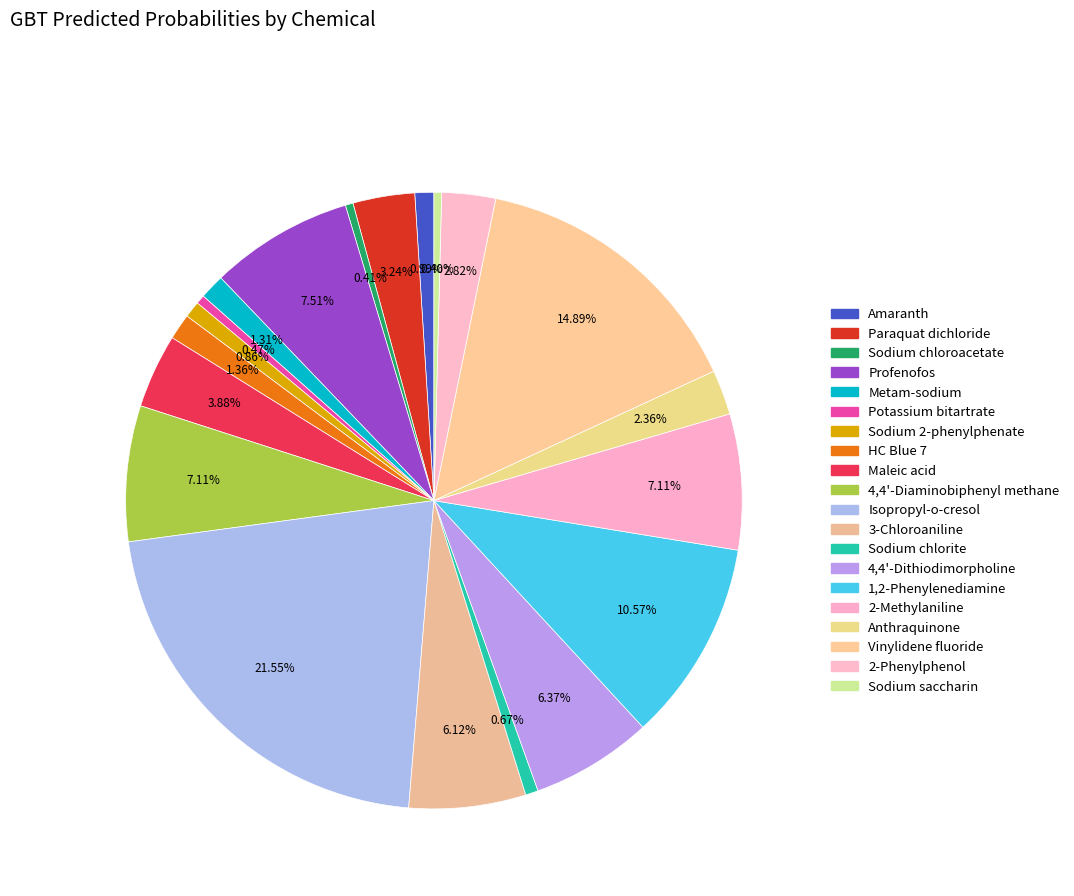

To the nearest percent, what is the difference between the Sodium chloroacetate and Vinylidene fluoride slice percentages?

14%